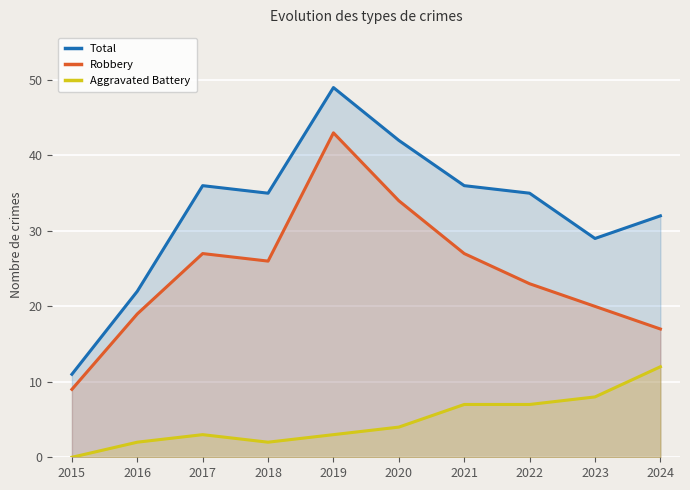

Reading right to left, list all the values displayed in this chart.

Total: 2024=32	2023=29	2022=35	2021=36	2020=42	2019=49	2018=35	2017=36	2016=22	2015=11
Robbery: 2024=17	2023=20	2022=23	2021=27	2020=34	2019=43	2018=26	2017=27	2016=19	2015=9
Aggravated Battery: 2024=12	2023=8	2022=7	2021=7	2020=4	2019=3	2018=2	2017=3	2016=2	2015=0